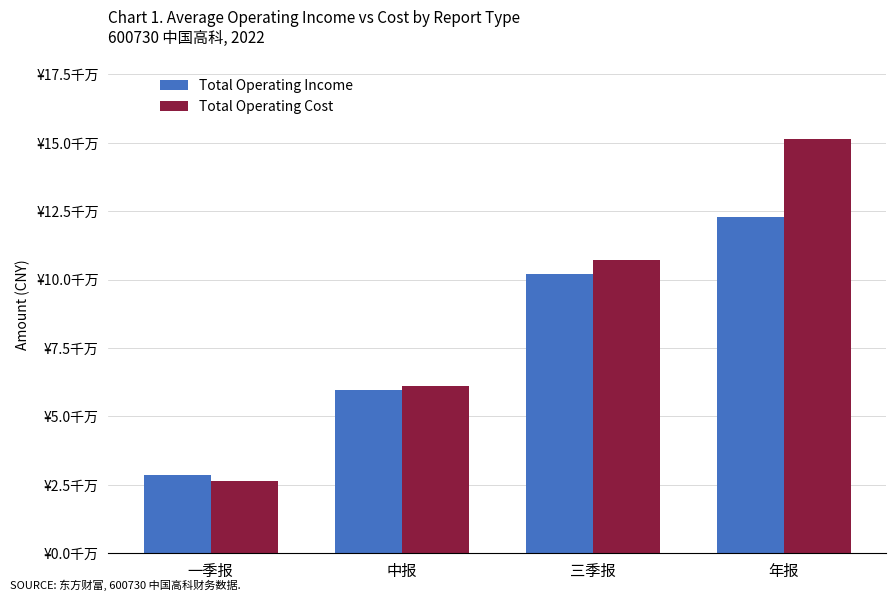

What is the label of the 2nd bar from the right?

三季报